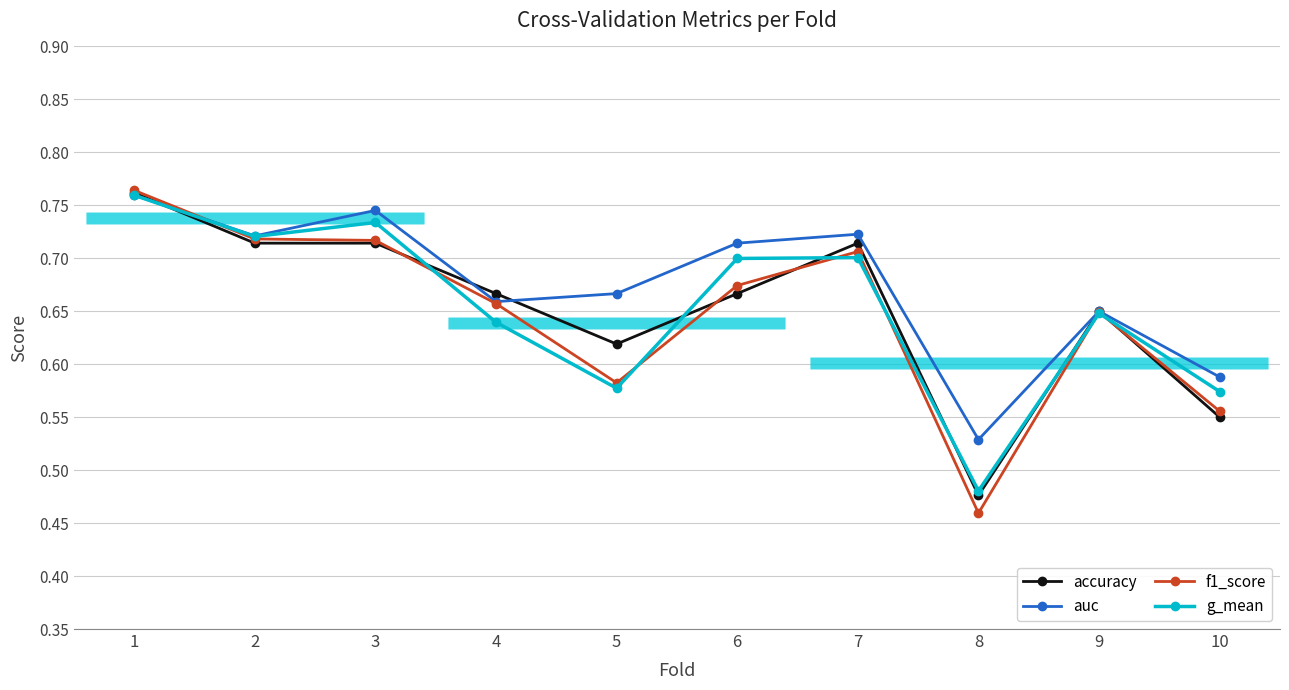

Reading left to right, transcribe all the data shown in this chart.

accuracy: 0.8	0.7	0.7	0.7	0.6	0.7	0.7	0.5	0.7	0.6
auc: 0.8	0.7	0.7	0.7	0.7	0.7	0.7	0.5	0.6	0.6
f1_score: 0.8	0.7	0.7	0.7	0.6	0.7	0.7	0.5	0.6	0.6
g_mean: 0.8	0.7	0.7	0.6	0.6	0.7	0.7	0.5	0.6	0.6